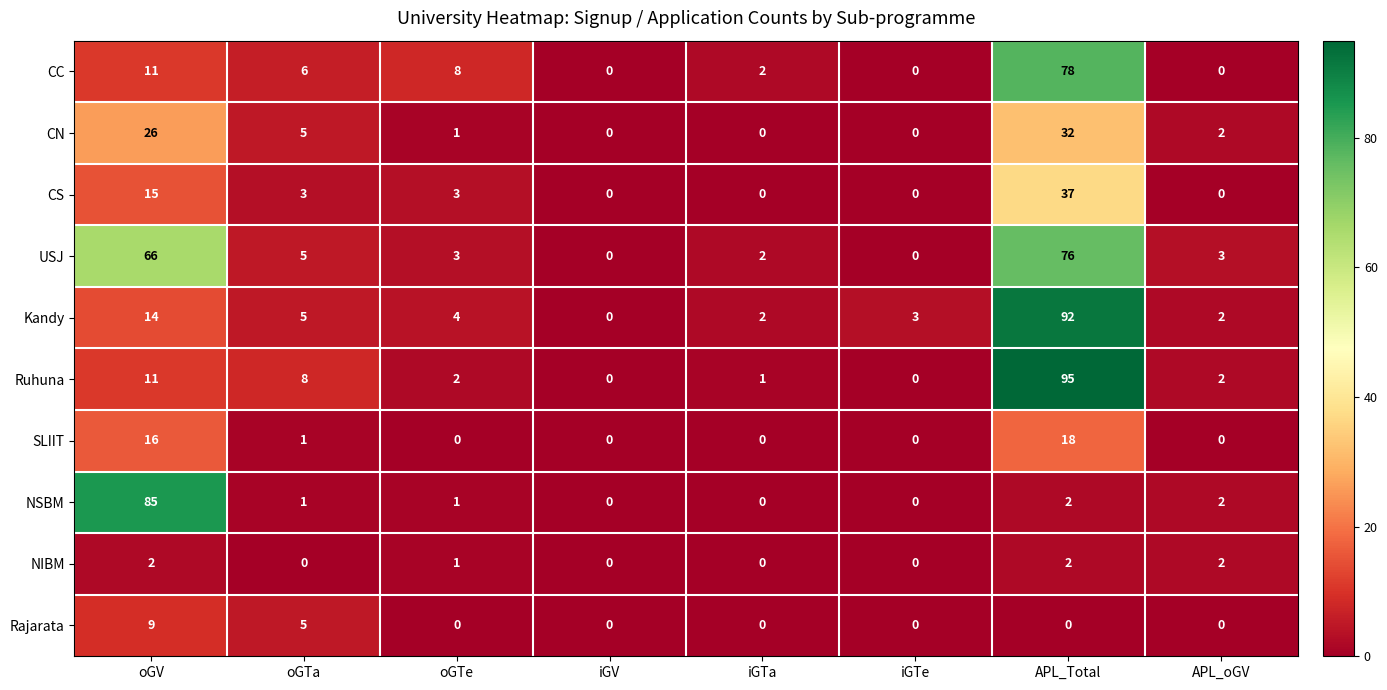

What is the difference between the maximum and minimum values in the Ruhuna series?

95